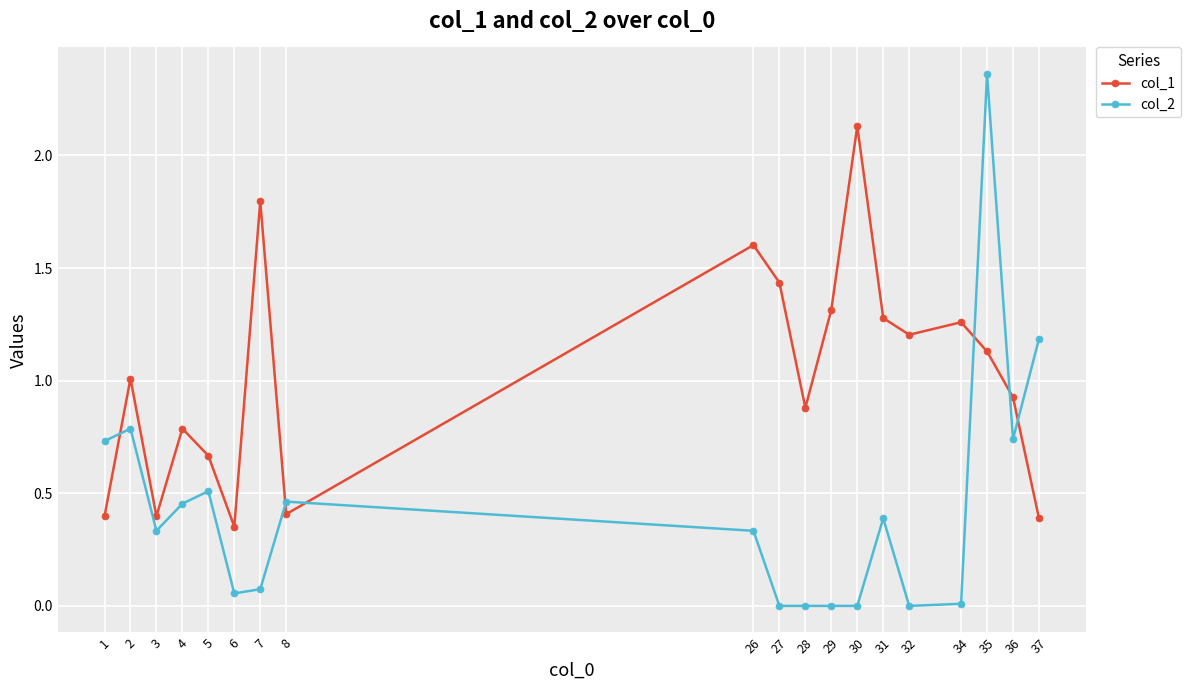

List the series in order of their peak value, highest first.

col_2, col_1